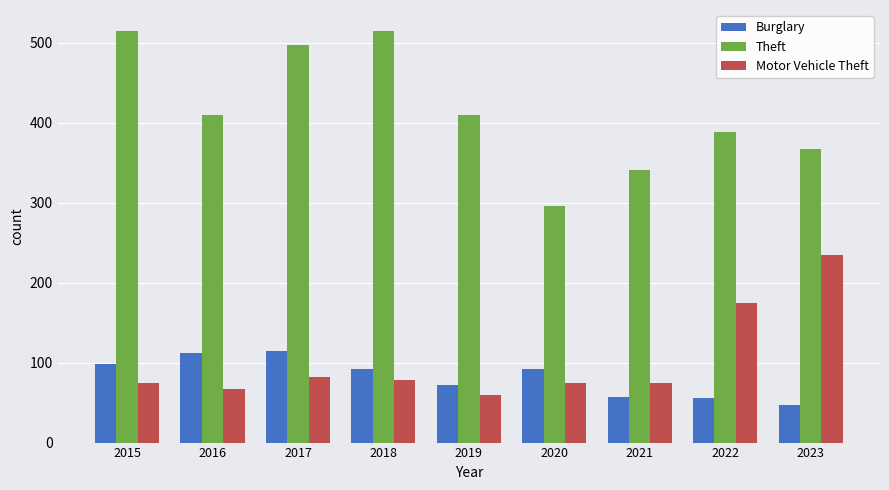

Where is Motor Vehicle Theft nearest to the value 147?

2022